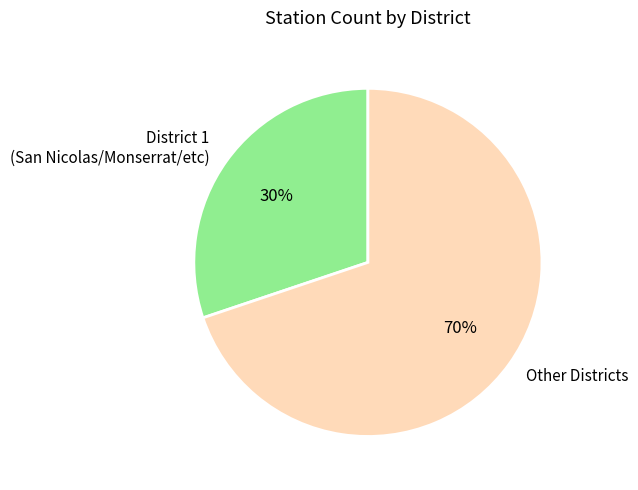

Rank the categories by value from lowest to highest.

District 1 (San Nicolas/Monserrat/etc), Other Districts